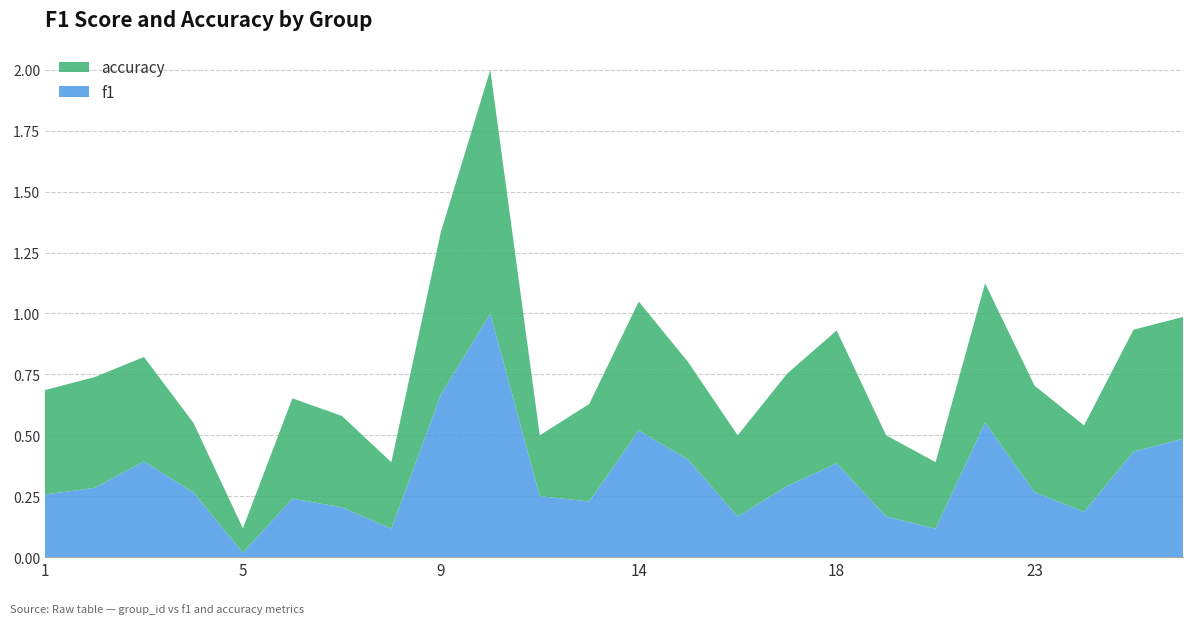

Reading right to left, list all the values displayed in this chart.

f1: 26=0.5	25=0.4	24=0.2	23=0.3	22=0.6	21=0.1	19=0.2	18=0.4	17=0.3	16=0.2	15=0.4	14=0.5	13=0.2	12=0.2	10=1.0	9=0.7	8=0.1	7=0.2	6=0.2	5=0.0	4=0.3	3=0.4	2=0.3	1=0.3
accuracy: 26=0.5	25=0.5	24=0.4	23=0.4	22=0.6	21=0.3	19=0.3	18=0.5	17=0.5	16=0.3	15=0.4	14=0.5	13=0.4	12=0.2	10=1.0	9=0.7	8=0.3	7=0.4	6=0.4	5=0.1	4=0.3	3=0.4	2=0.5	1=0.4